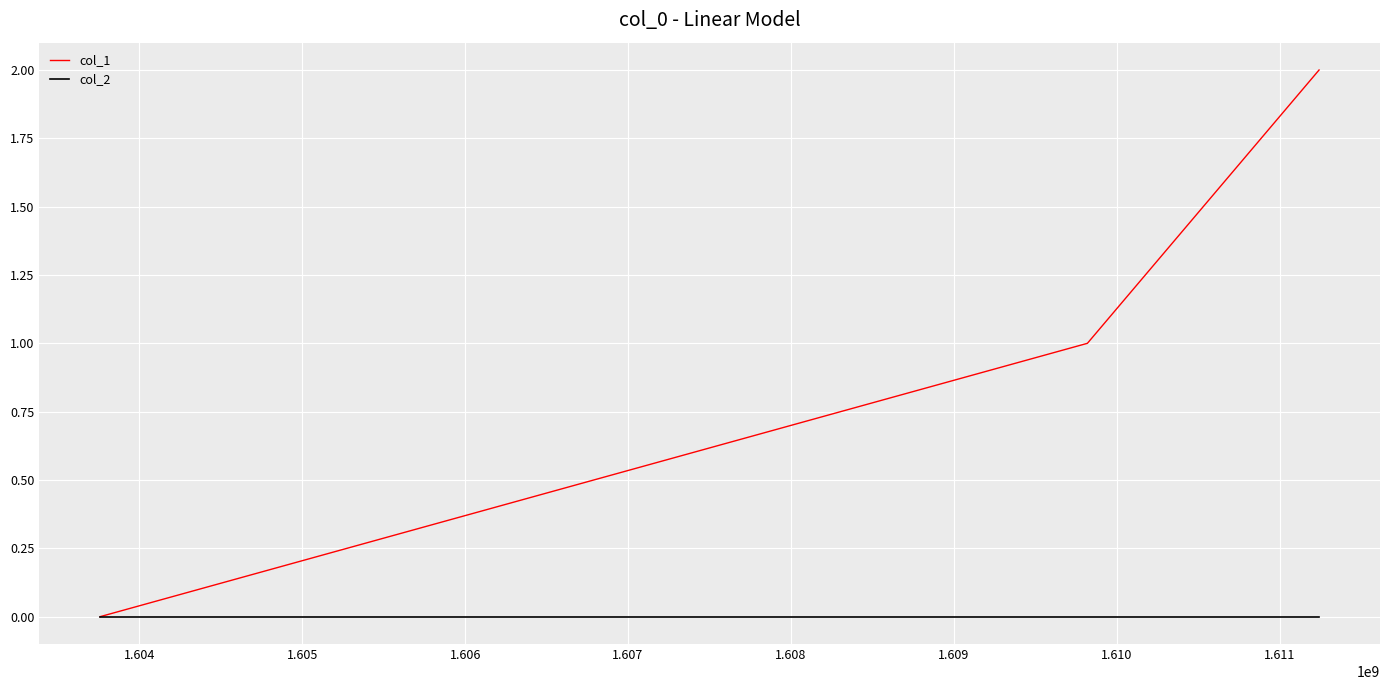

Which series has the widest spread of values?

col_1